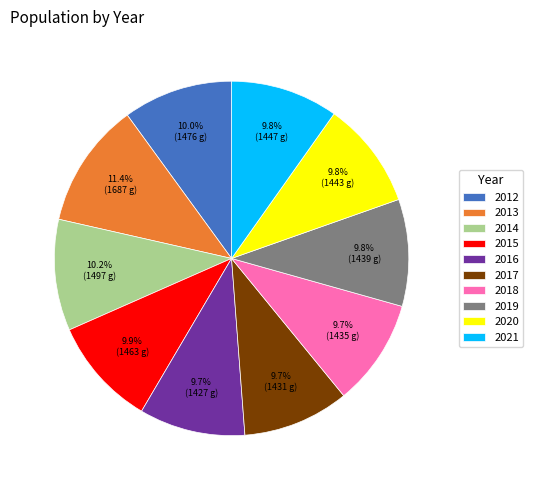

To the nearest percent, what is the average slice percentage?

10%